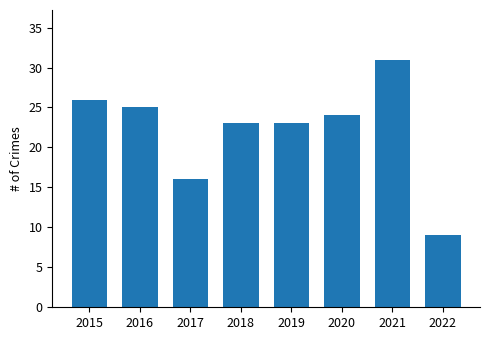

Reading left to right, transcribe all the data shown in this chart.

26	25	16	23	23	24	31	9